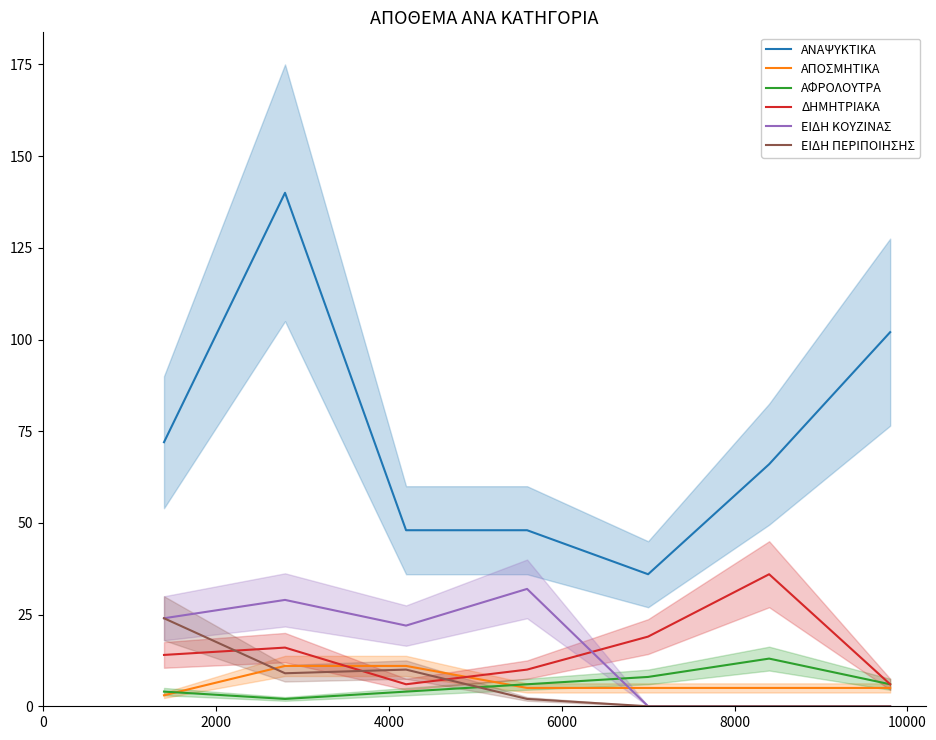

True or false: ΑΝΑΨΥΚΤΙΚΑ and ΕΙΔΗ ΚΟΥΖΙΝΑΣ intersect in this chart.

False